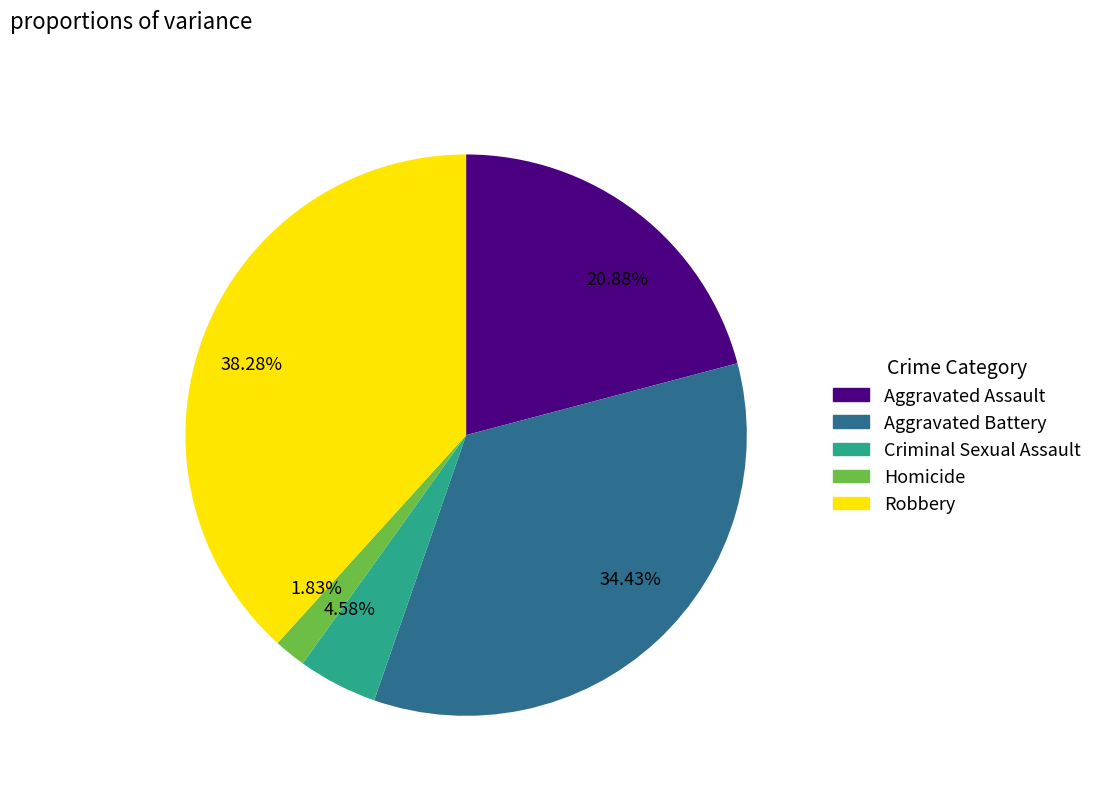

Which has a higher value, 1.83% or 4.58%?

4.58%